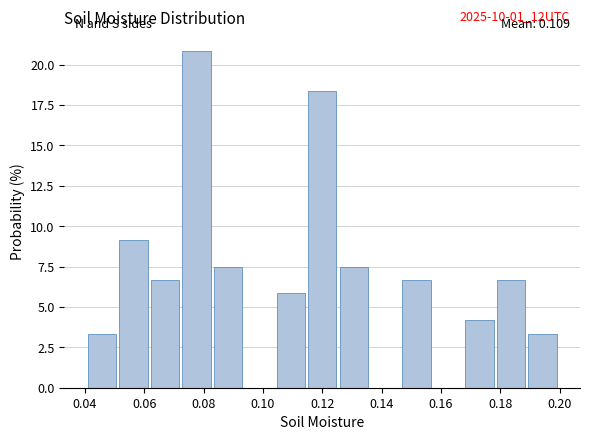

Which range on the x-axis has the tallest bar?

0.072 to 0.084